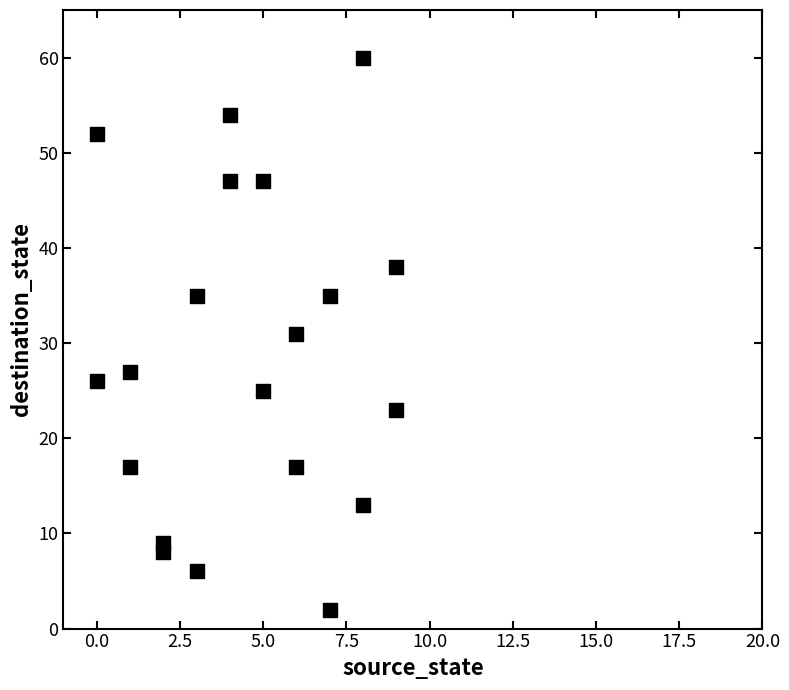

What is the range of Y values (max minus min)?

58